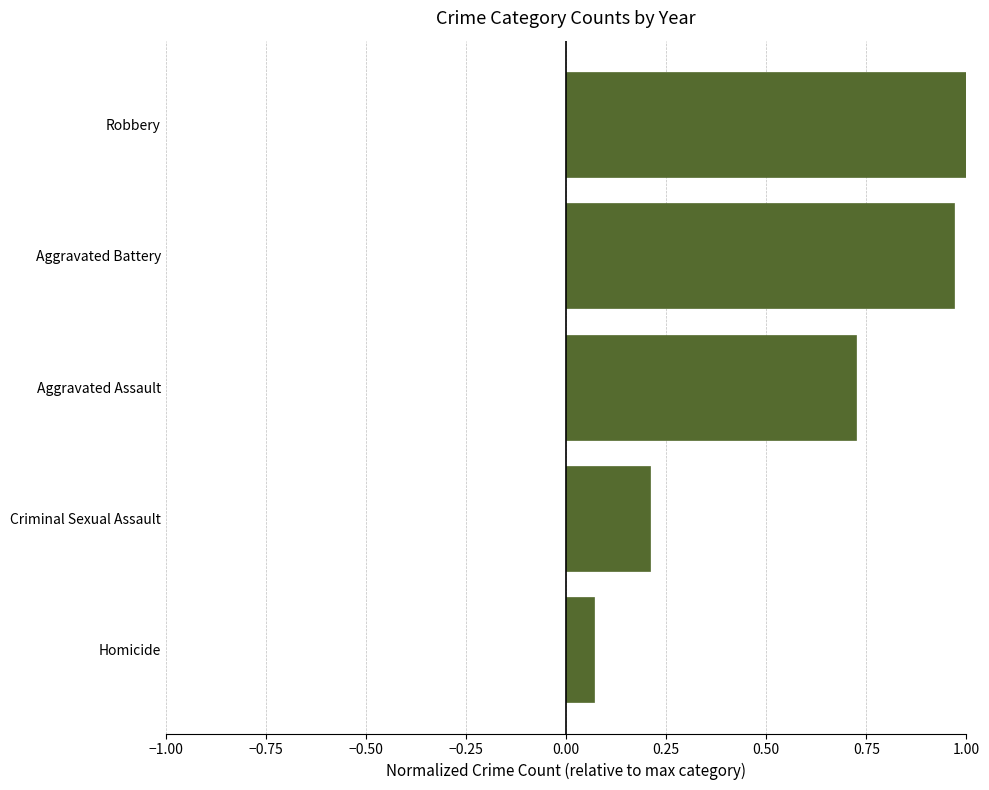

What is the difference between the maximum and second lowest values?

0.8